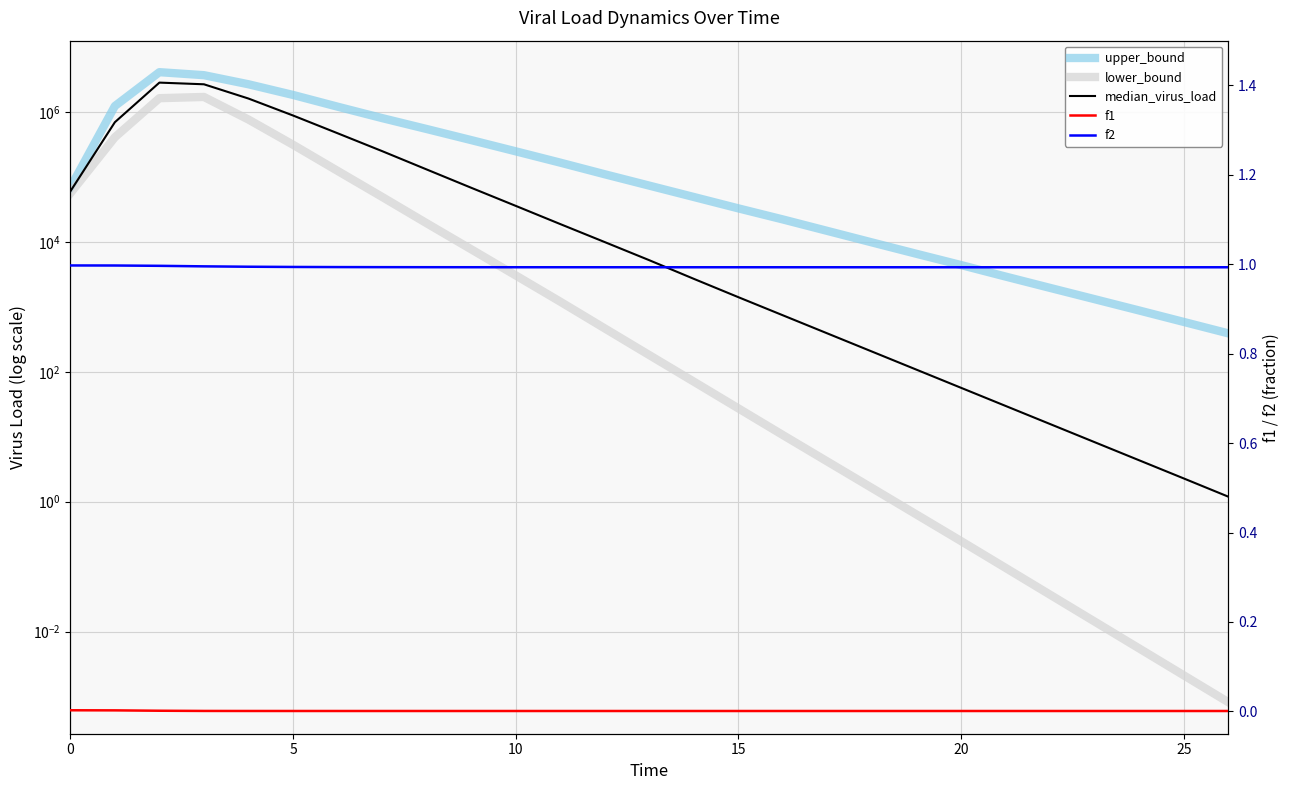

Which series has the largest range (max minus min)?

upper_bound